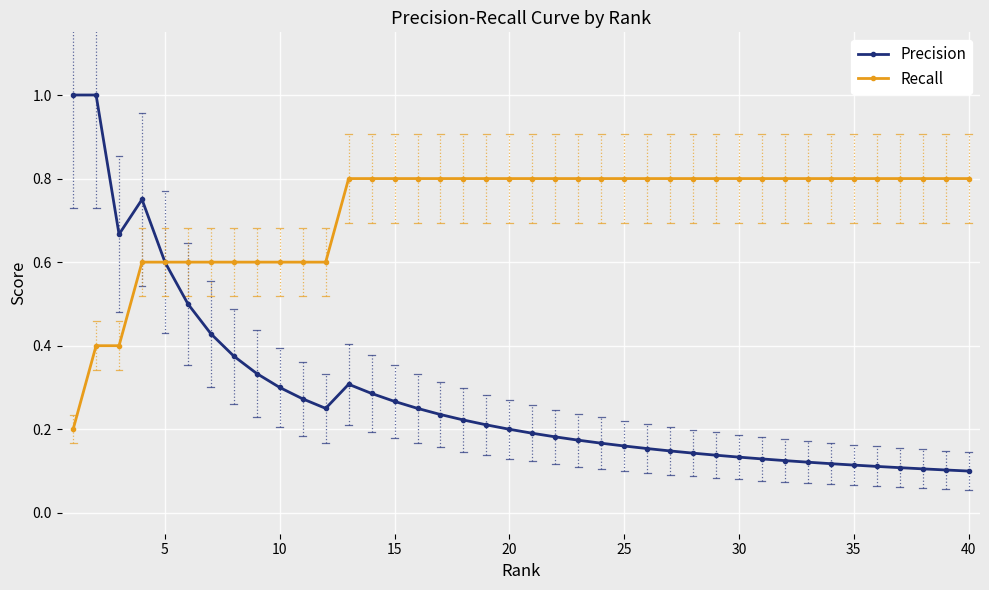

The Recall series shows 1.2 at 30. True or false?

False